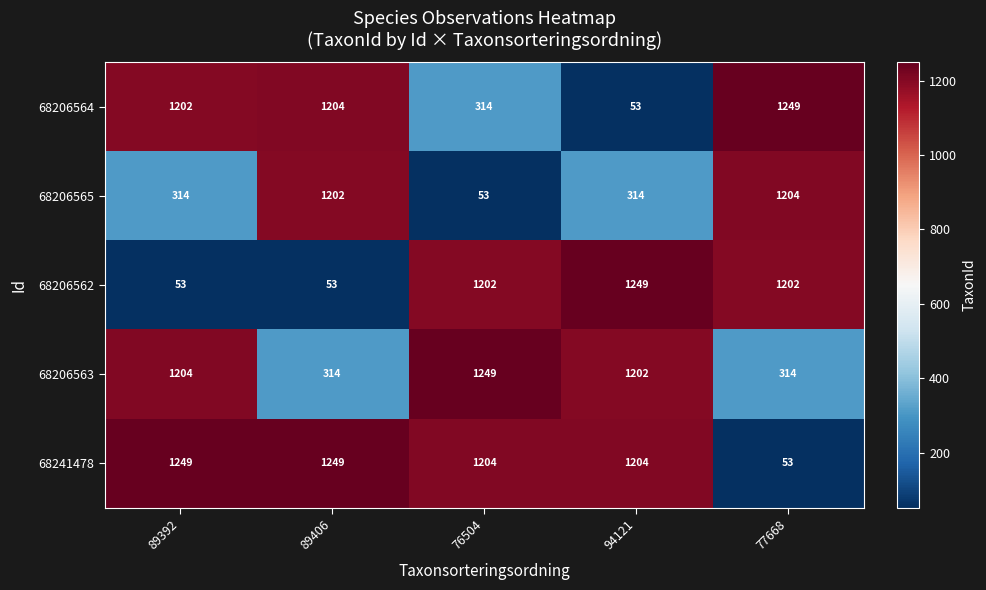

What value does the 68206563 series have at 76504, to the nearest 50?

1250